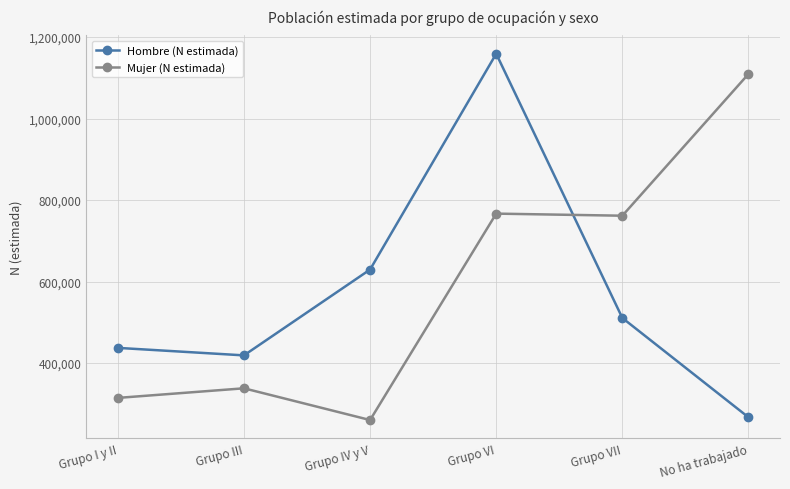

How many times do Mujer (N estimada) and Hombre (N estimada) cross each other?

1